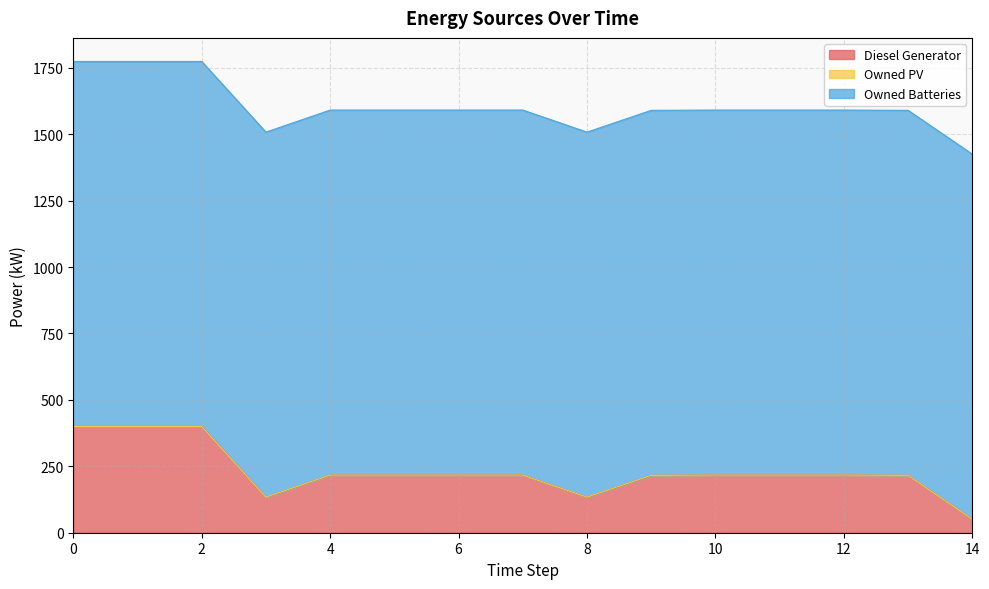

The value of Diesel Generator at 1 is 400. True or false?

True